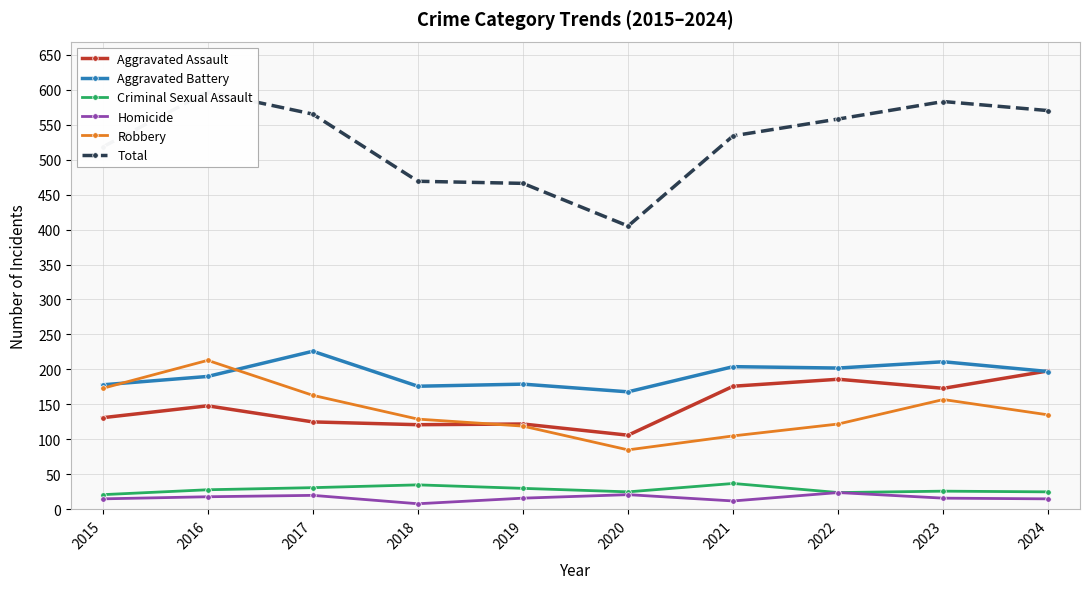

How many data points in Aggravated Battery are above 197?

4